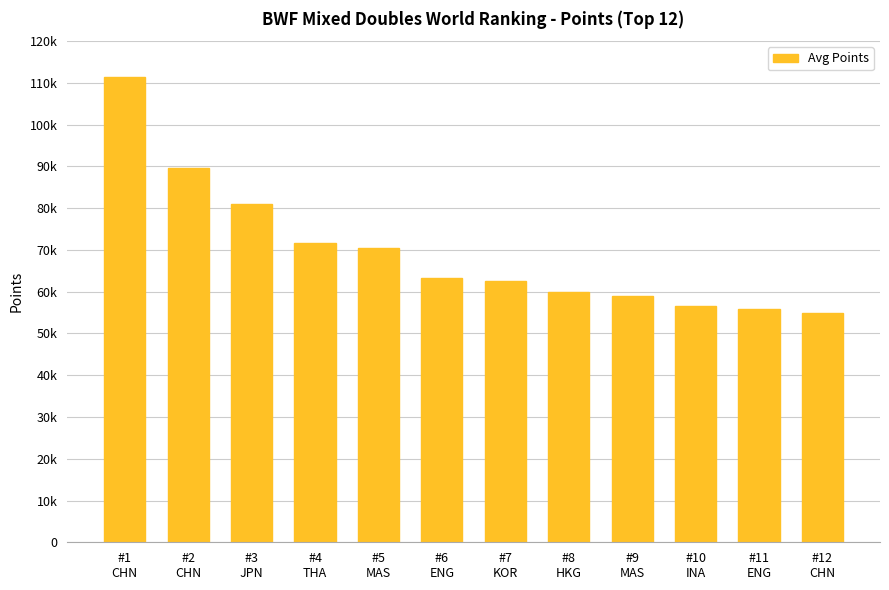

What is the difference between the values at #4
THA and #3
JPN?

9240.0